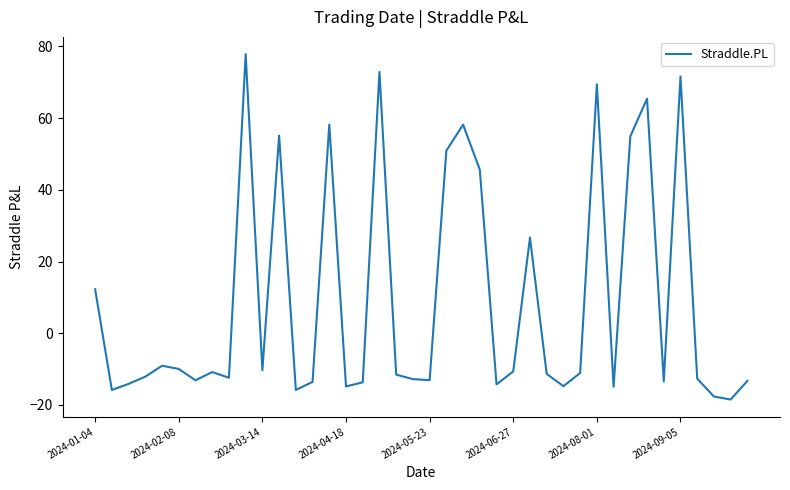

How many interior local valleys (lower than both neighbors) does the data have?

12